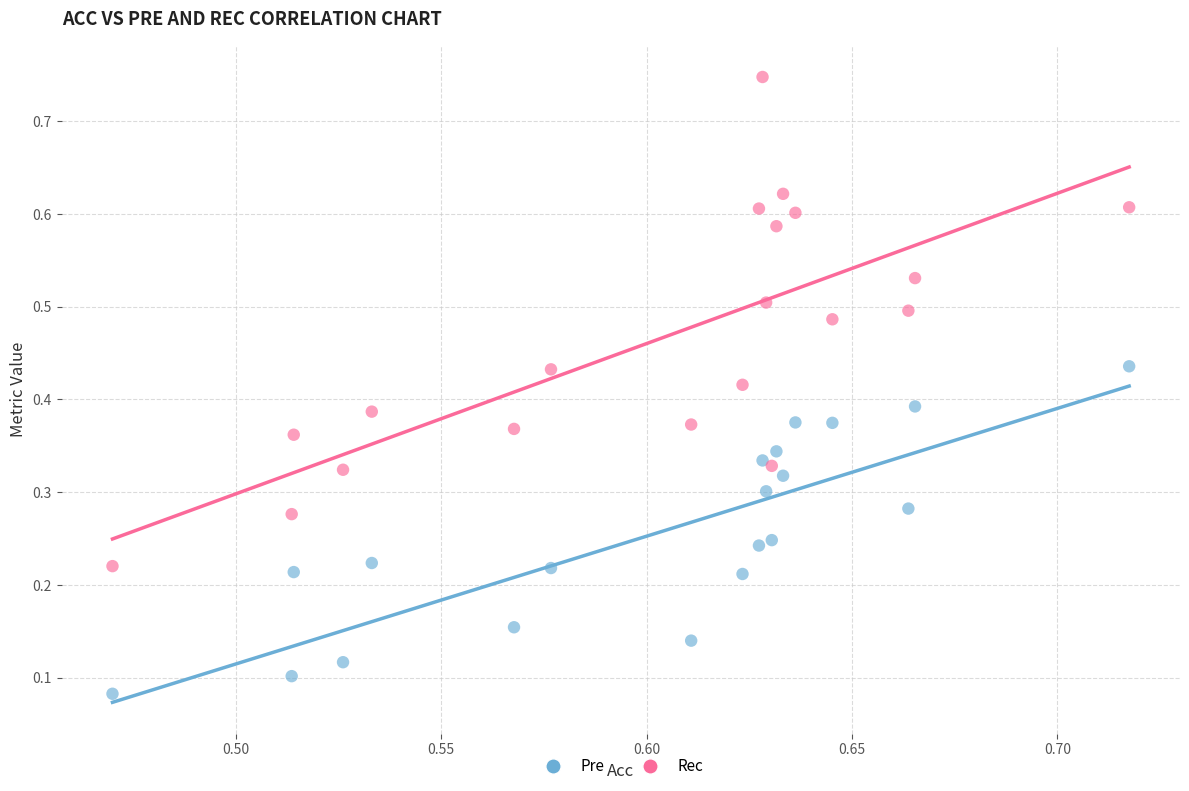

What are all the series names shown in the legend?

Pre, Rec